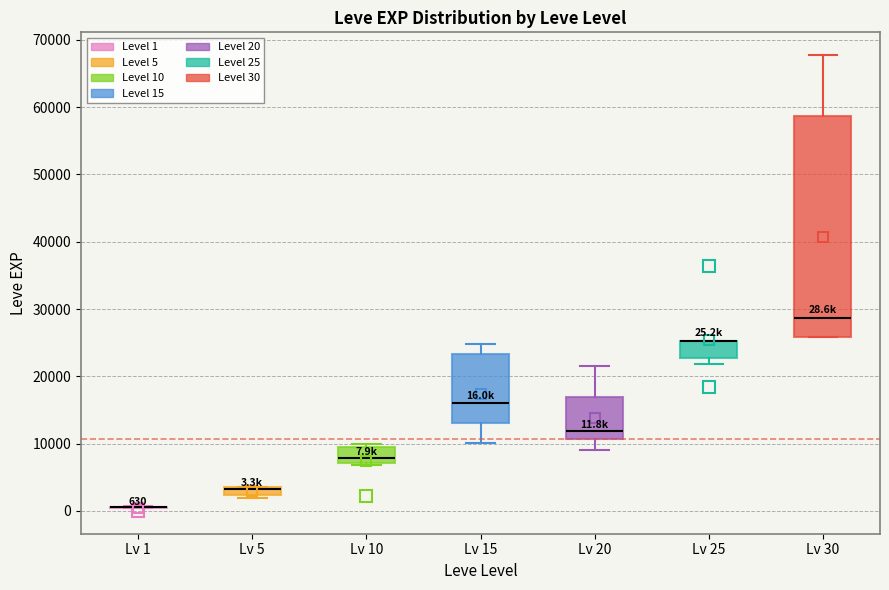

Comparing the boxes themselves (not the whiskers), which one is the tallest?

Lv 30